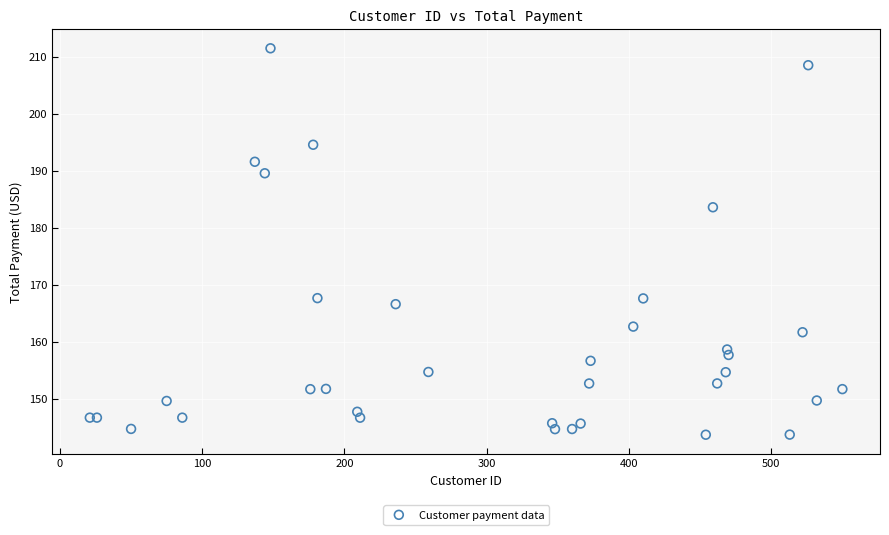

What Y value in the scatter plot is closest to 177?

183.6